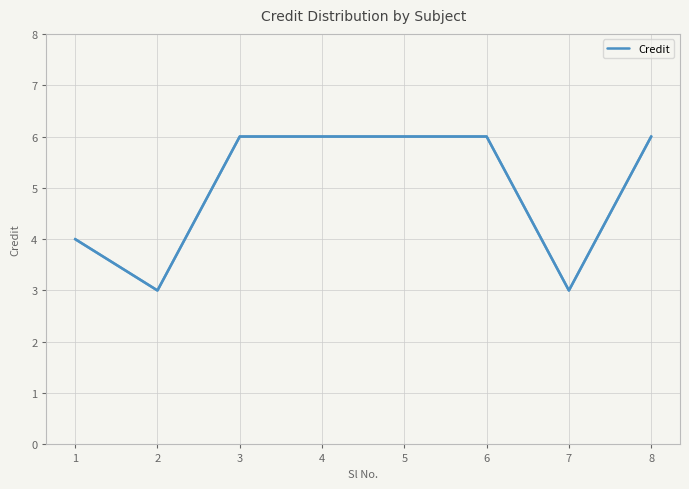

What is the difference between the second highest and second lowest values?

3